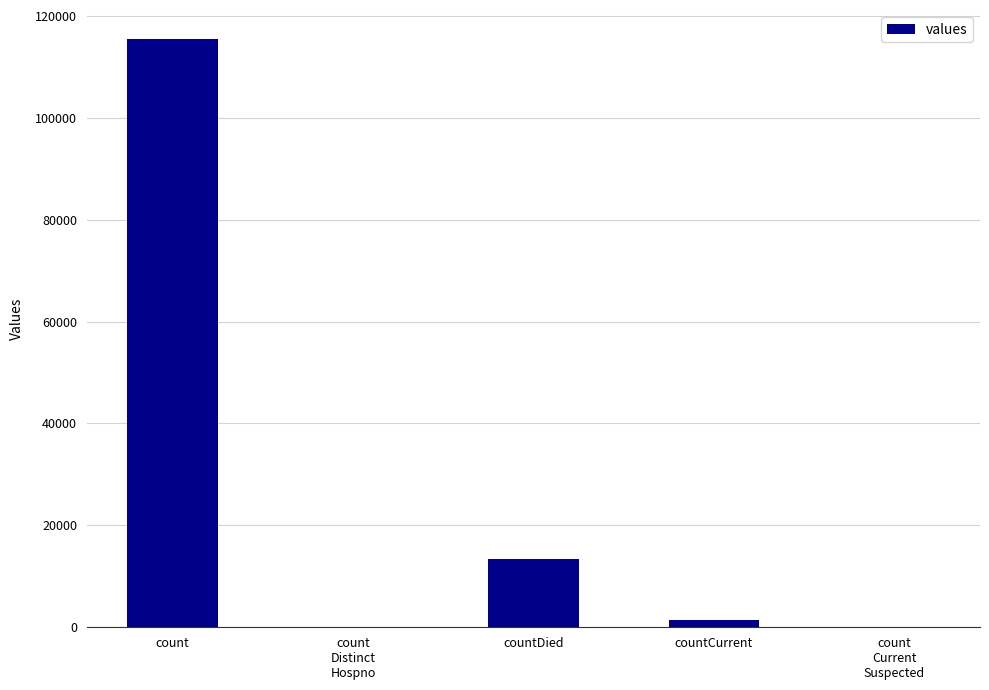

Which label corresponds to the largest value in the chart?

count